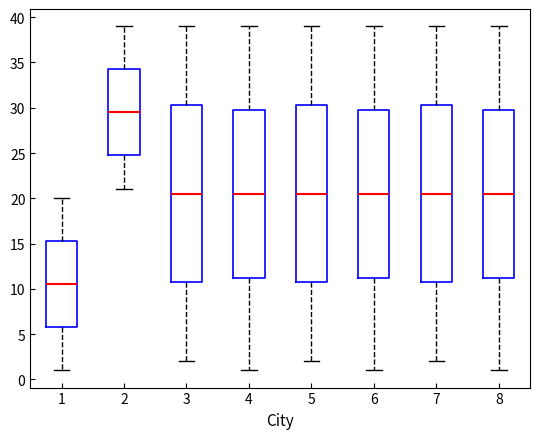

Which box has the lowest median line?

1